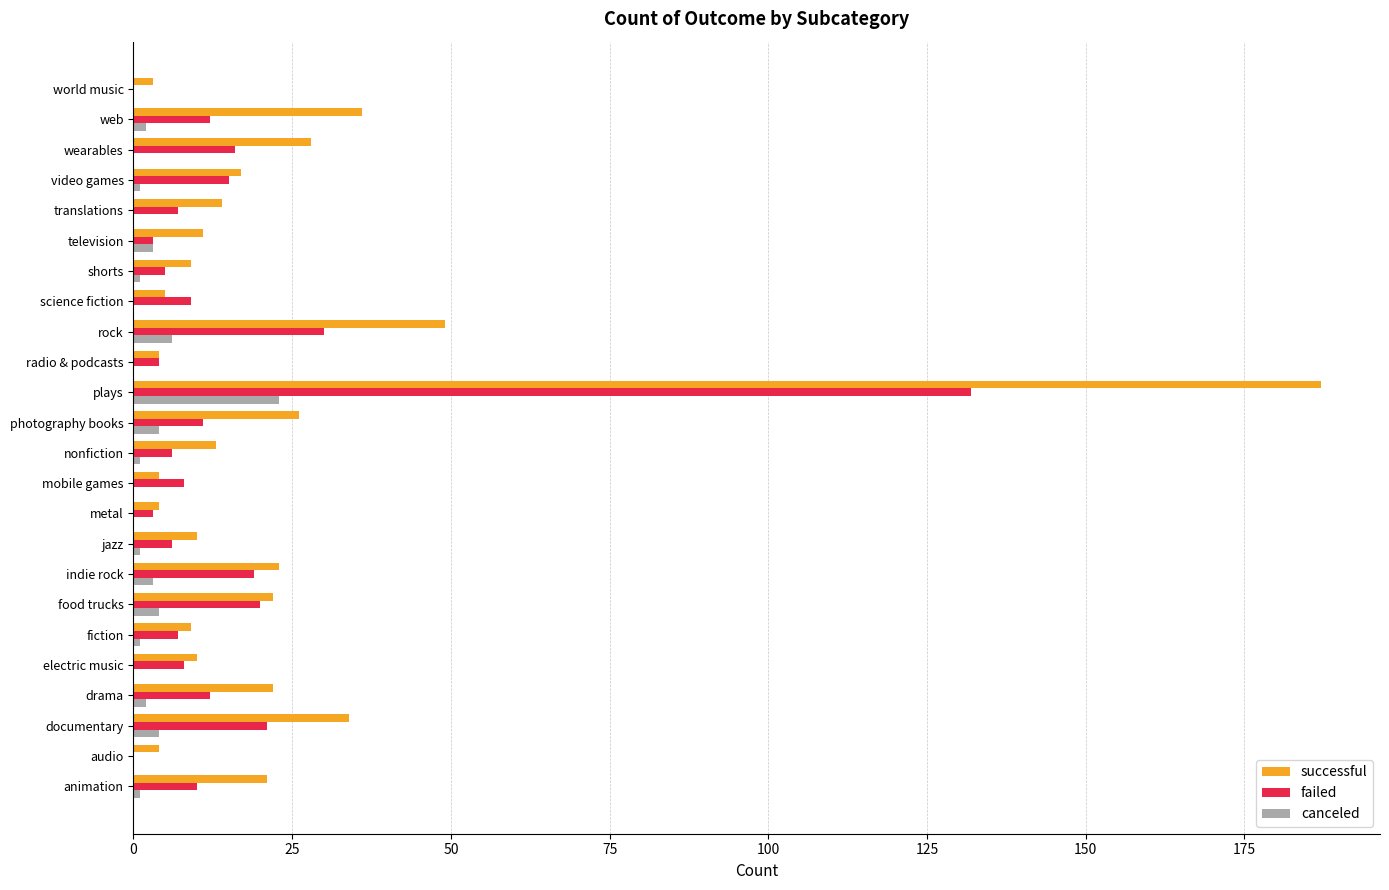

True or false: canceled has a value of 0 at science fiction.

True